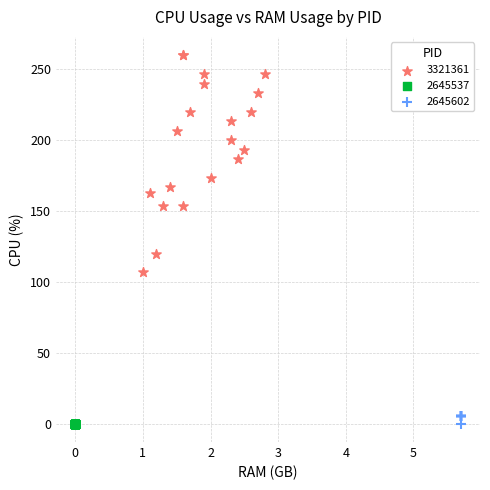

Which series reaches the maximum Y coordinate?

3321361